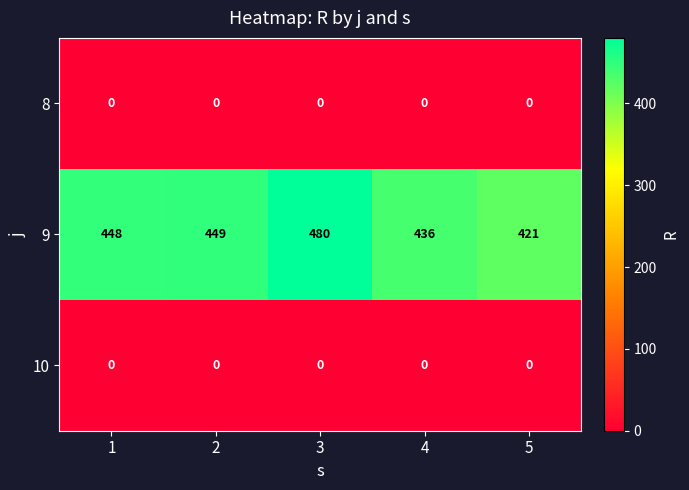

At how many categories does at least one series exceed 111?

5